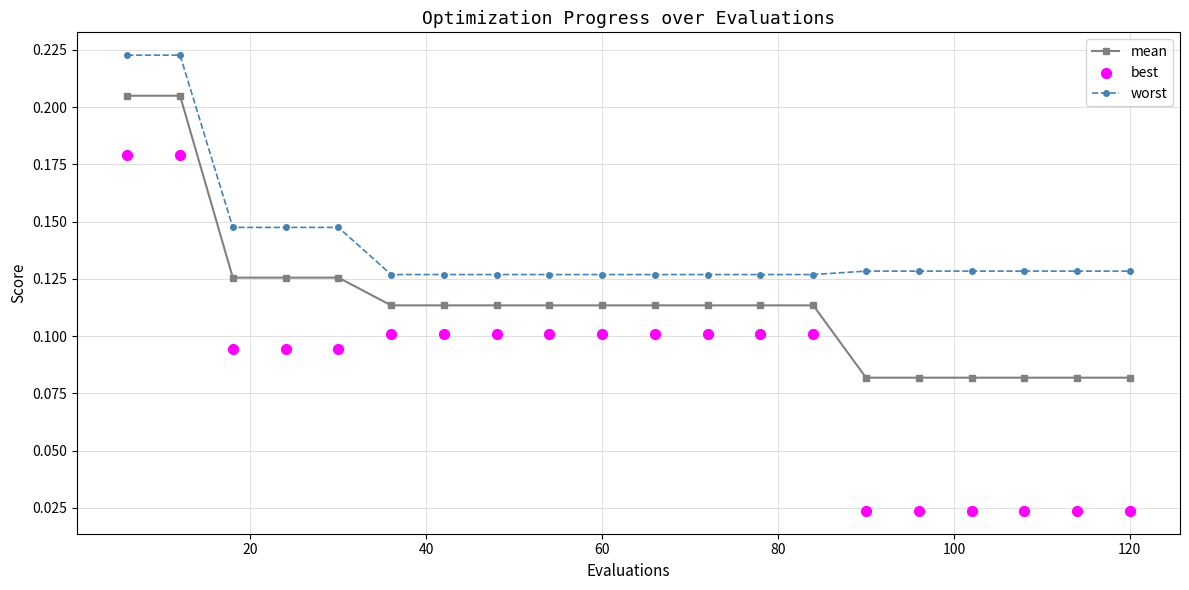

Which series contains the highest Y value?

worst